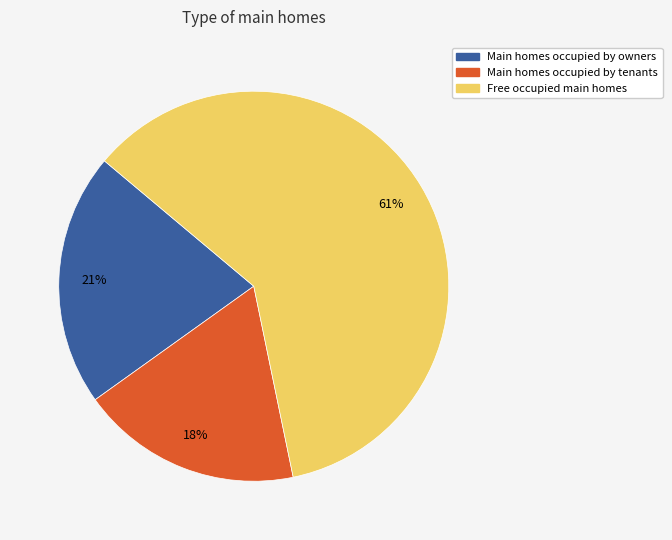

Do Main homes occupied by owners and Main homes occupied by tenants together represent more than half of the pie?

No